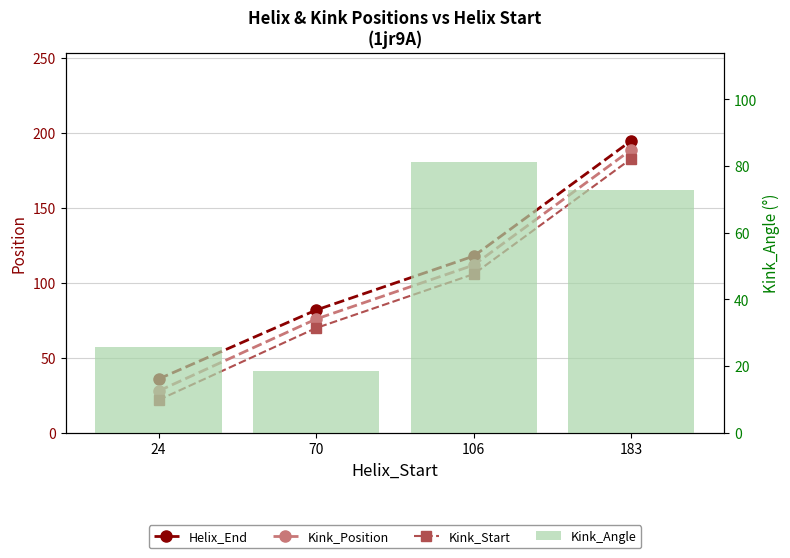

How many series are shown in this chart?

4